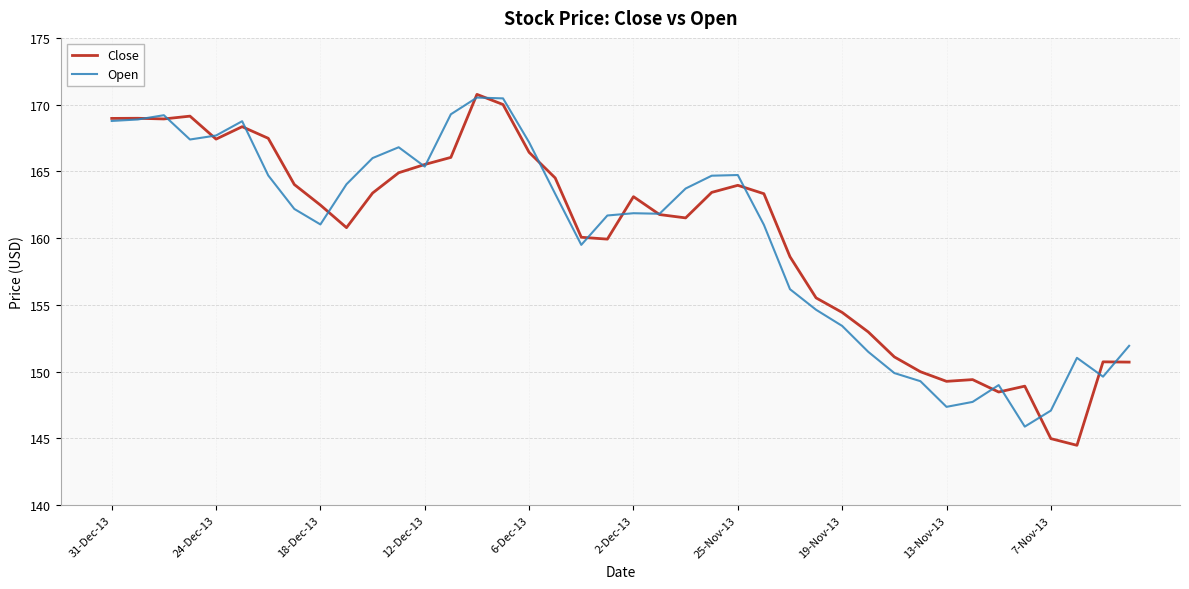

What is the lowest value of the Open series?

145.9